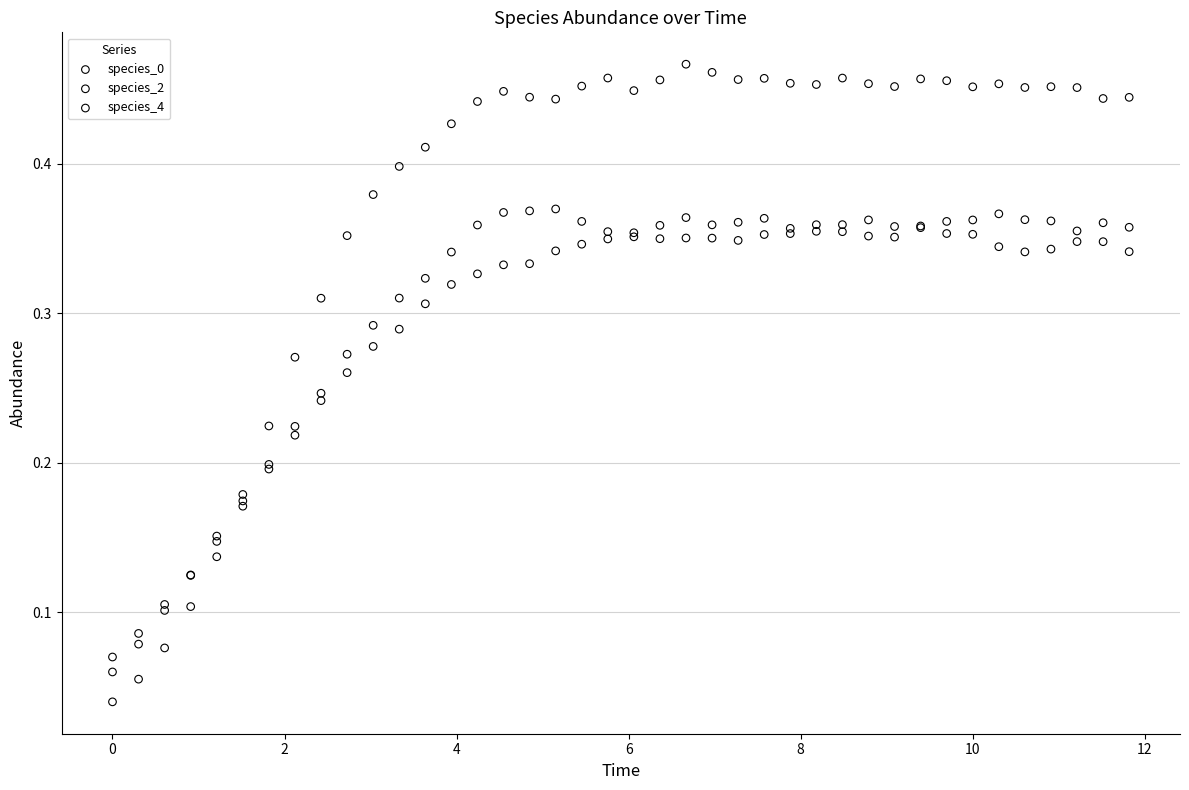

Which series reaches the maximum Y coordinate?

species_2